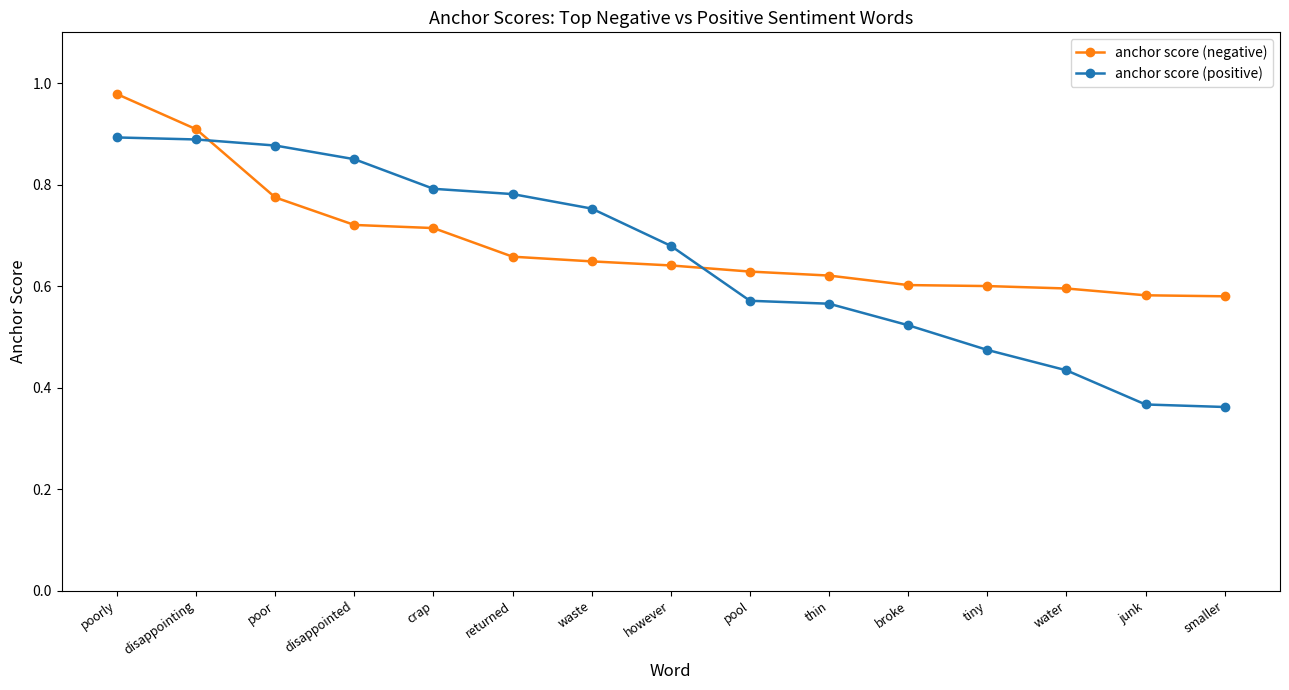

Count the anchor score (positive) values in the range 0 to 1.

15